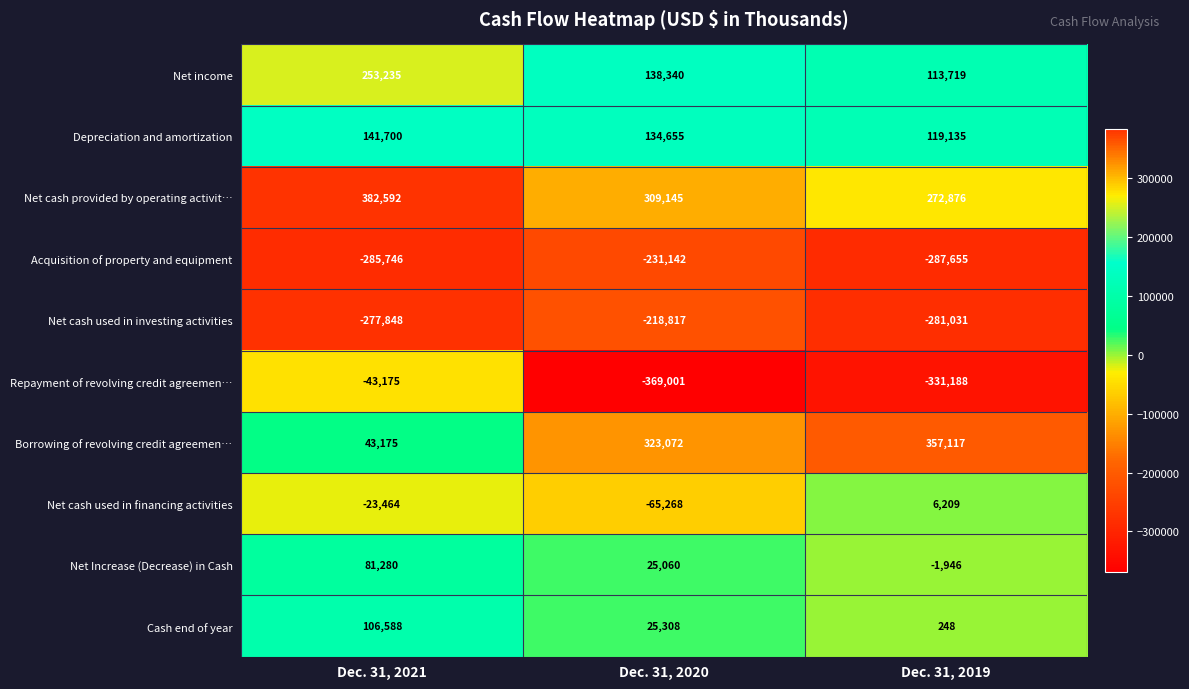

Is it true that Cash end of year equals 25308 at Dec. 31, 2020?

True